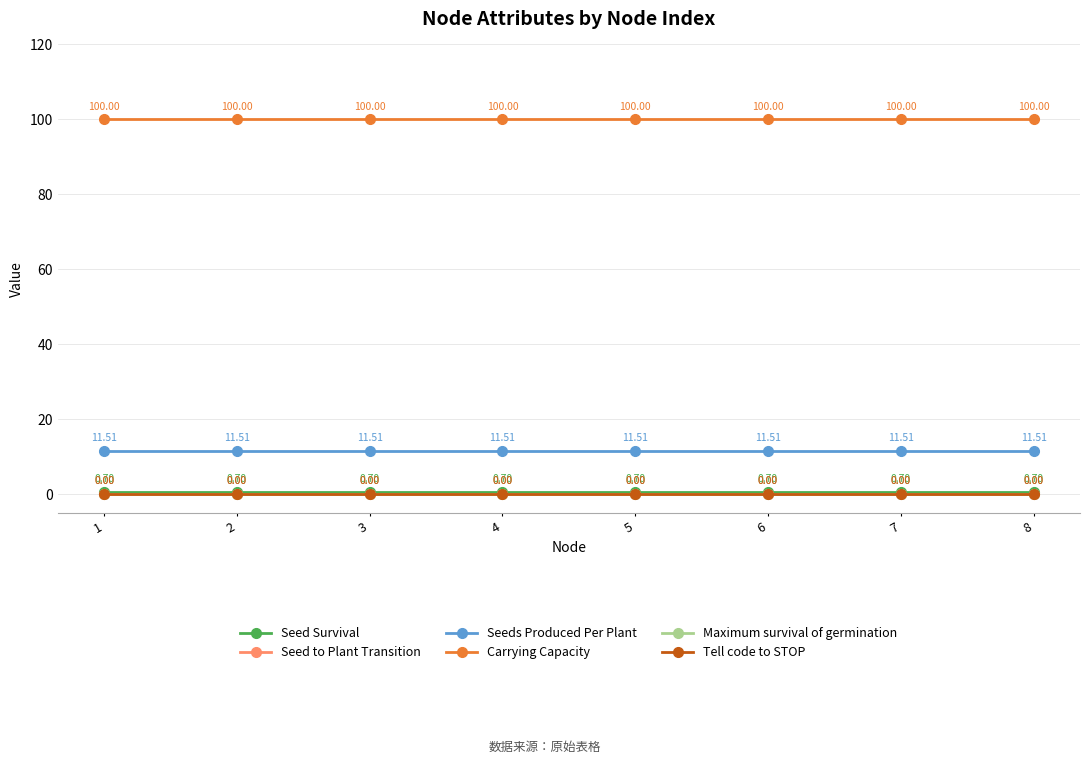

True or false: Tell code to STOP has a value of 0.0 at 1.

True